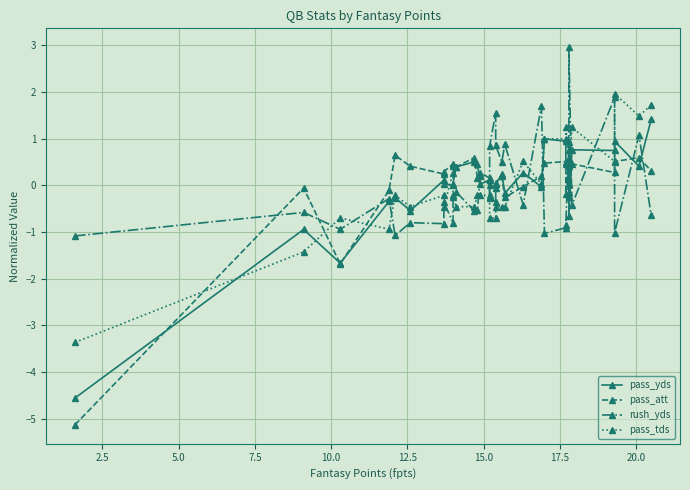

True or false: pass_tds has more than 2 points higher than both neighbors.

True